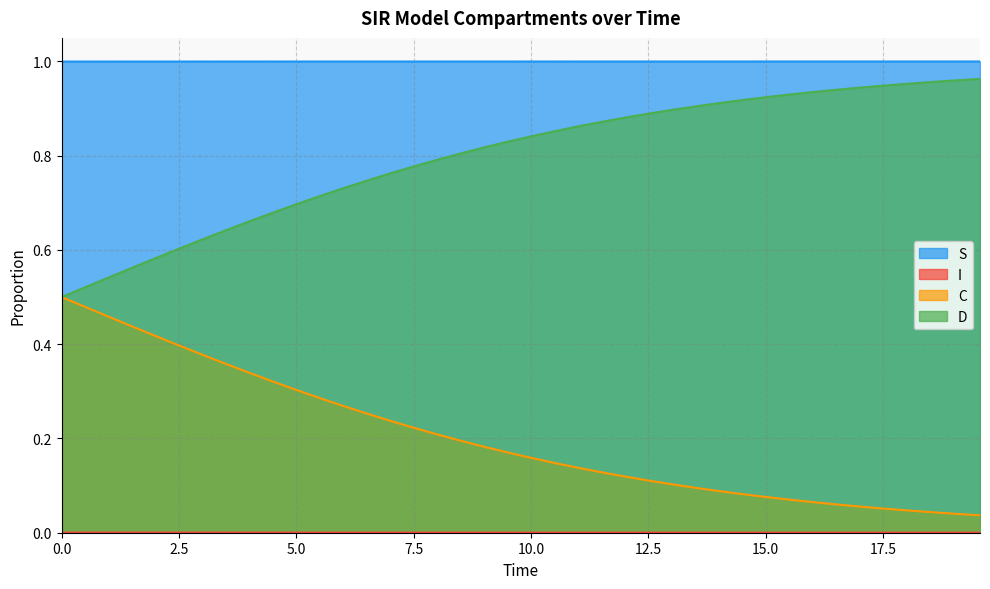

Does the chart display data point markers on the line(s)?

No